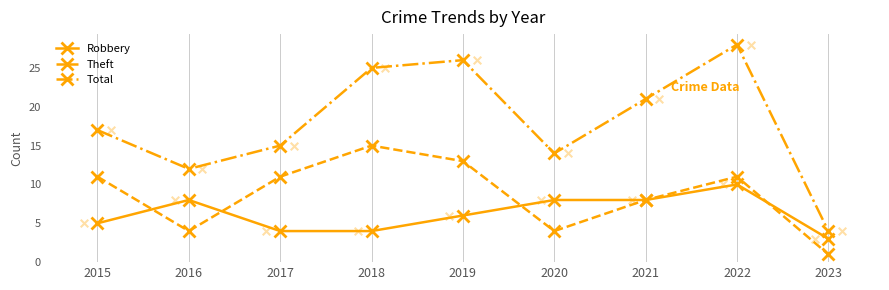

What are all the series names shown in the legend?

Robbery, Theft, Total